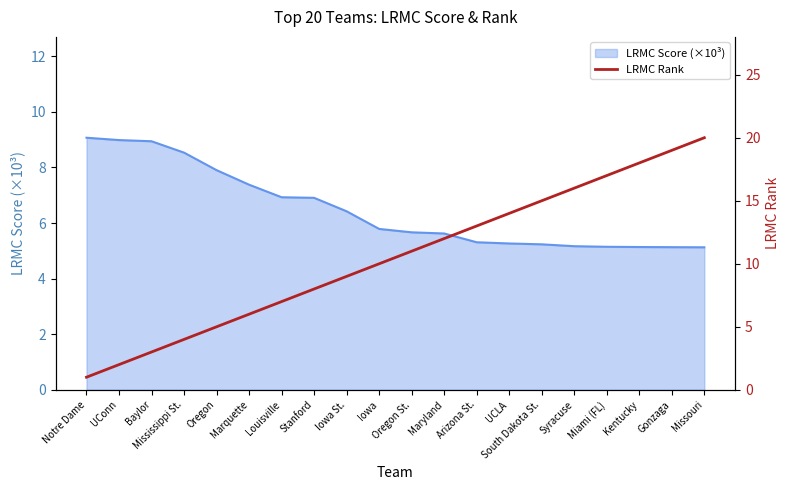

Which label corresponds to the smallest value in the chart?

Notre Dame